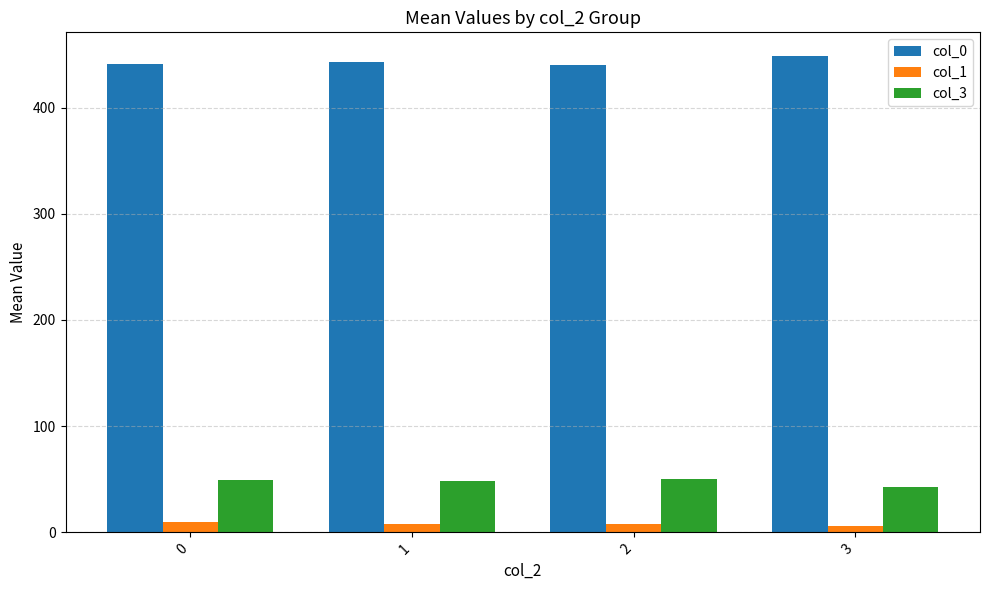

Which series has the largest total across all categories?

col_0